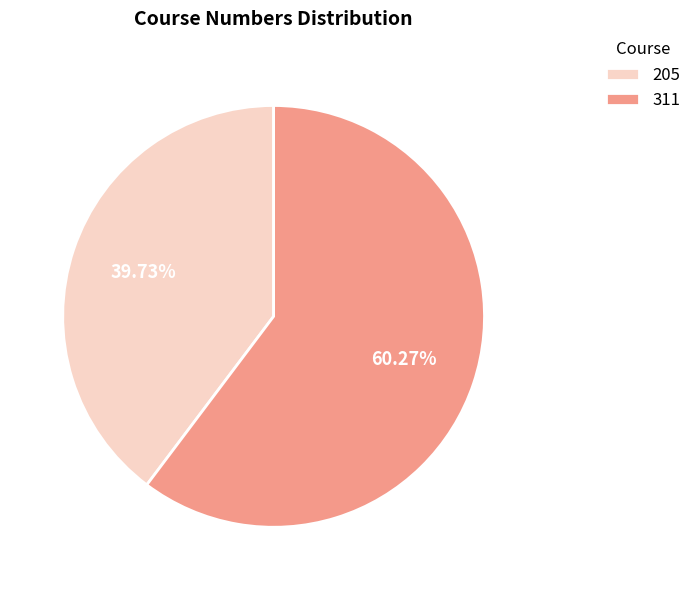

To the nearest percent, what is the combined percentage of 311 and 205?

100%